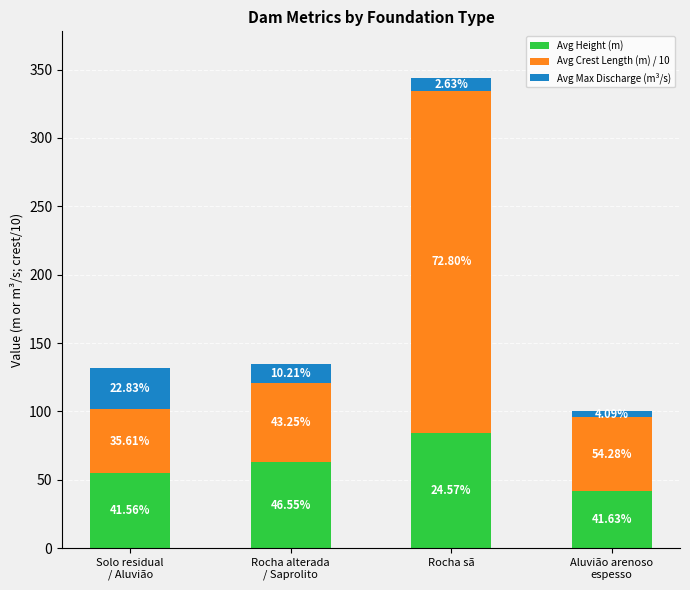

What is the label of the 1st bar from the right?

Aluvião arenoso
espesso